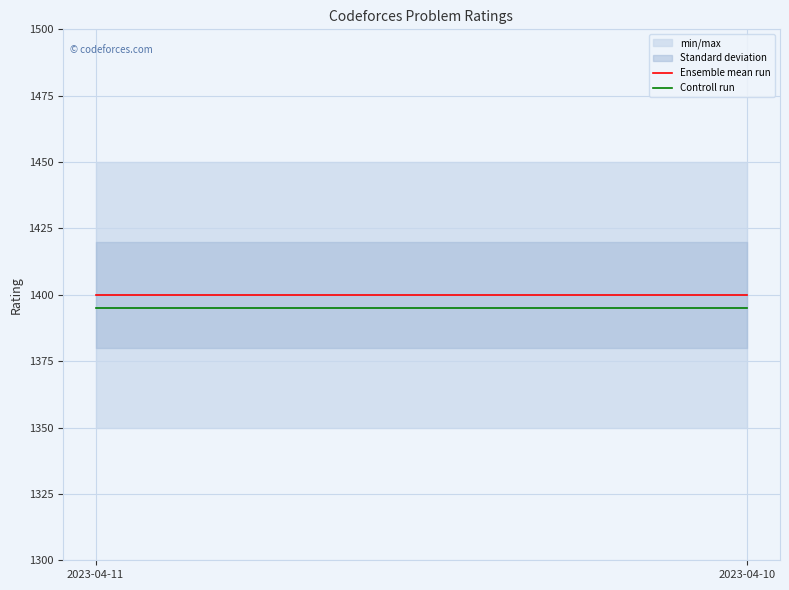

Reading left to right, what are all the values shown in this chart?

Ensemble mean run: 2023-04-11=1400	2023-04-10=1400
Controll run: 2023-04-11=1395	2023-04-10=1395